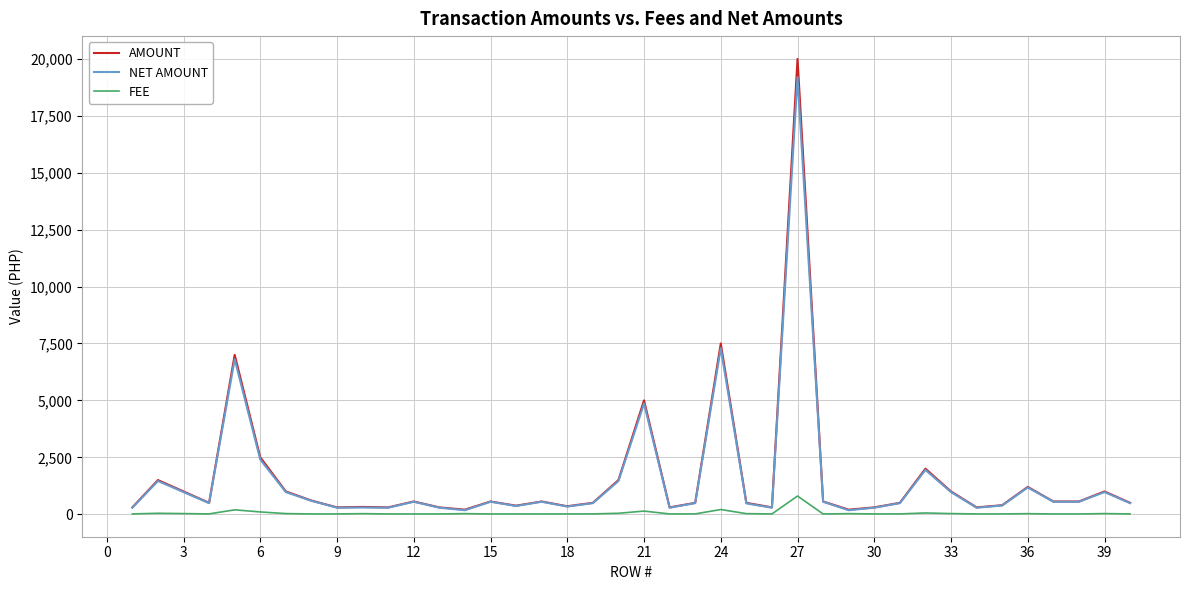

What is the average value of the FEE series?

52.5